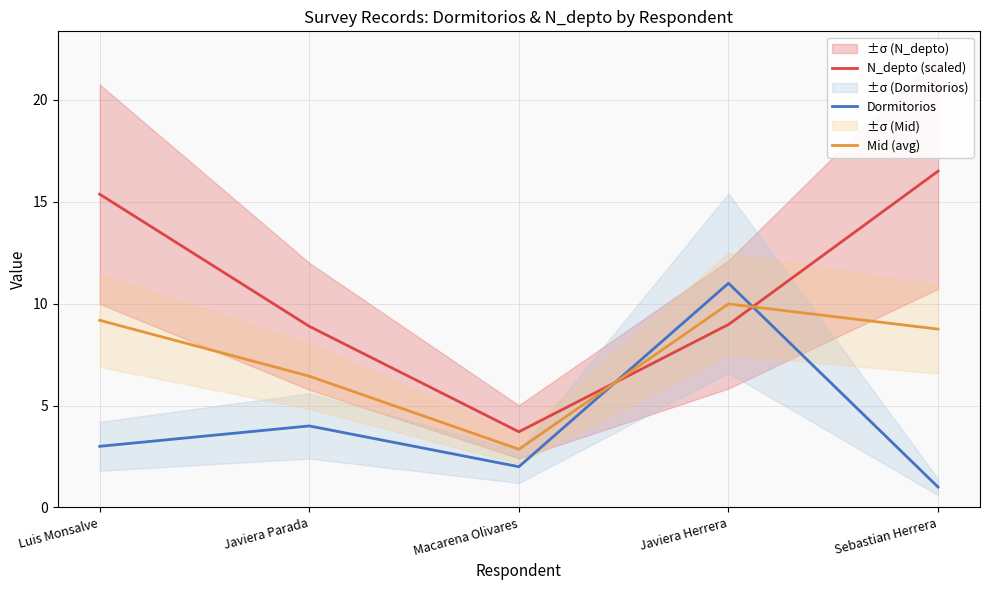

Rank the categories by N_depto (scaled) value from highest to lowest.

Sebastian Herrera, Luis Monsalve, Javiera Herrera, Javiera Parada, Macarena Olivares